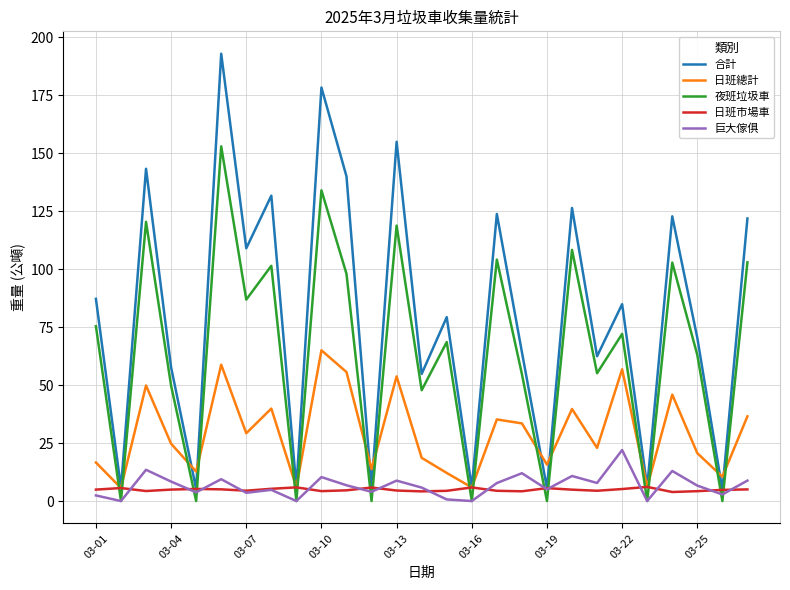

True or false: 夜班垃圾車 and 合計 cross at least once.

False